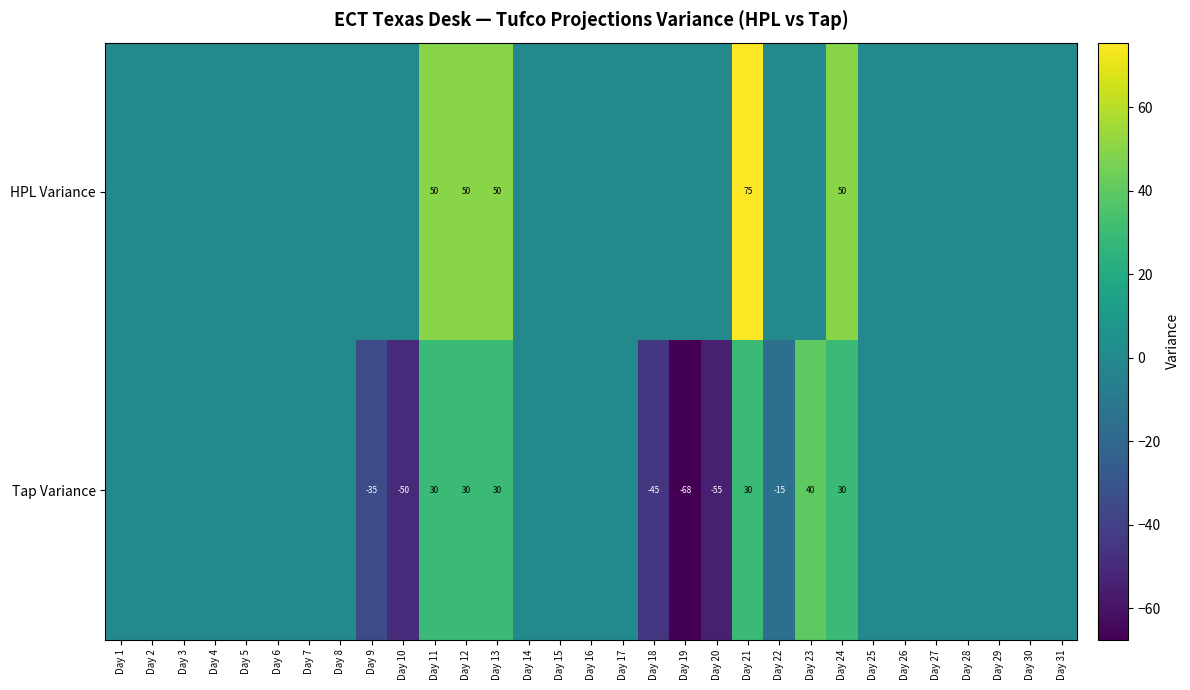

The HPL Variance series shows 50 at Day 24. True or false?

True